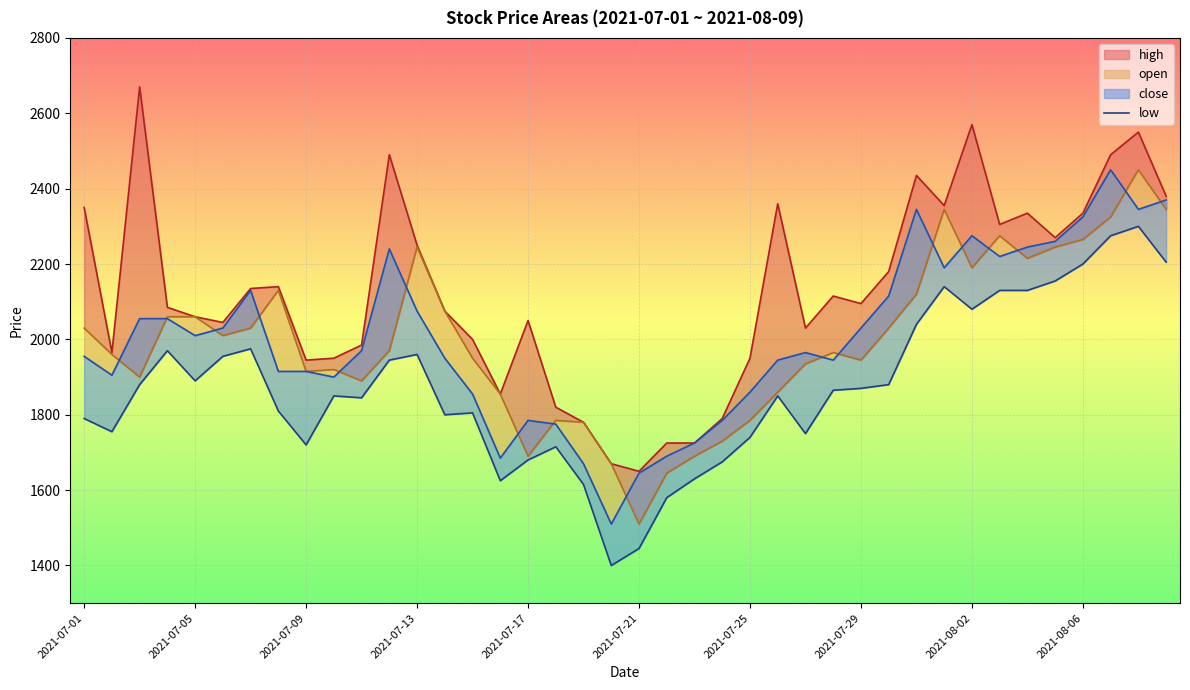

How many categories are shown in the chart?

40